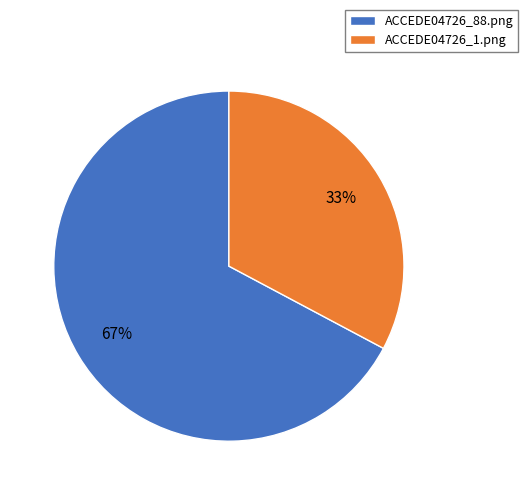

To the nearest percent, what is the combined percentage of ACCEDE04726_1.png and ACCEDE04726_88.png?

100%